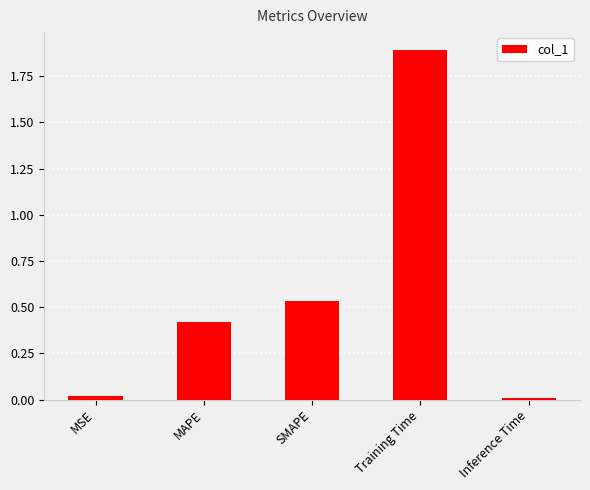

Count the number of categories in the chart.

5